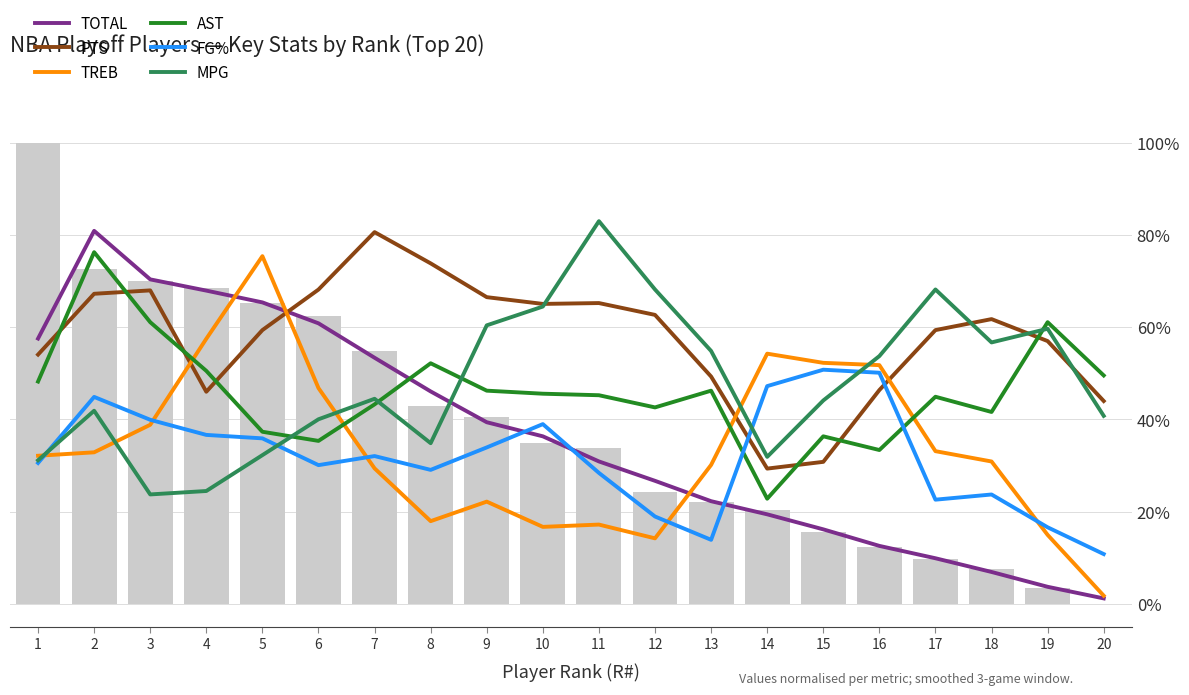

Does the chart contain any negative values?

No